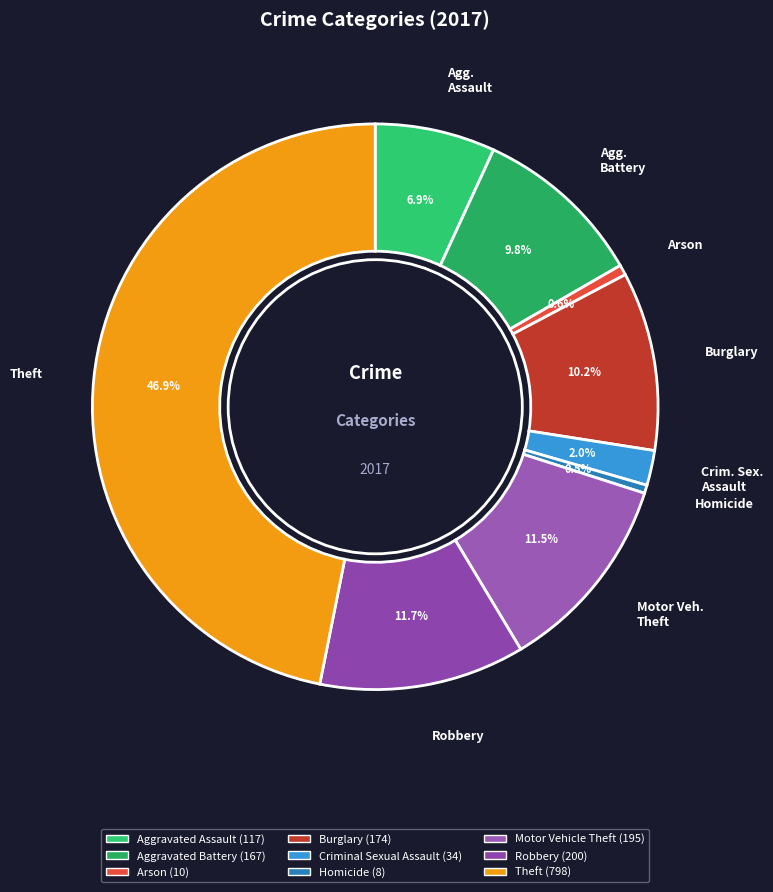

What is the ratio of the value at Motor Veh. Theft to the value at Agg. Battery?

1.2